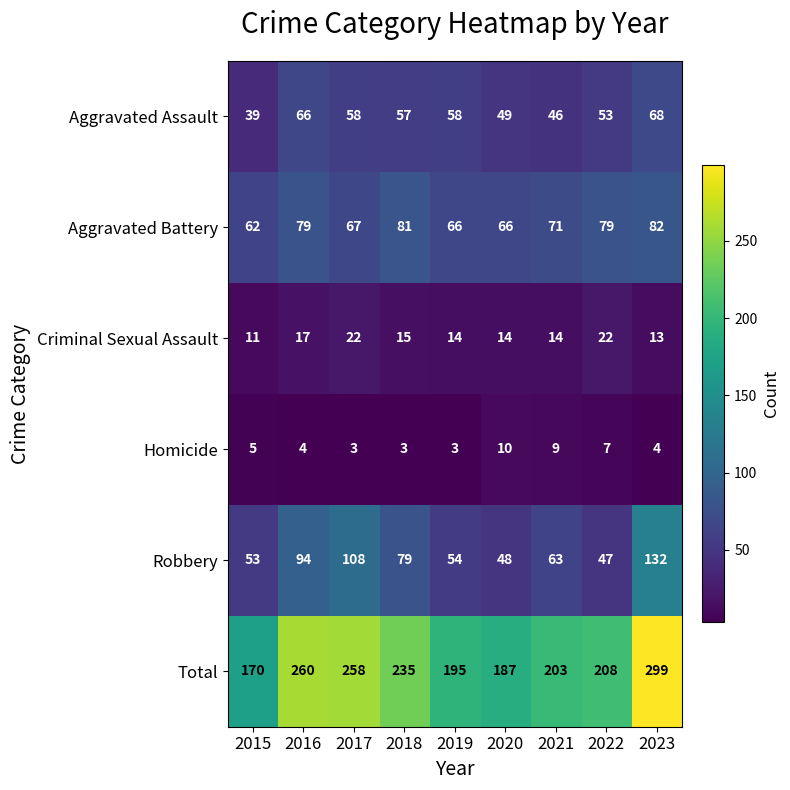

What is the total value across all series at 2016?

520